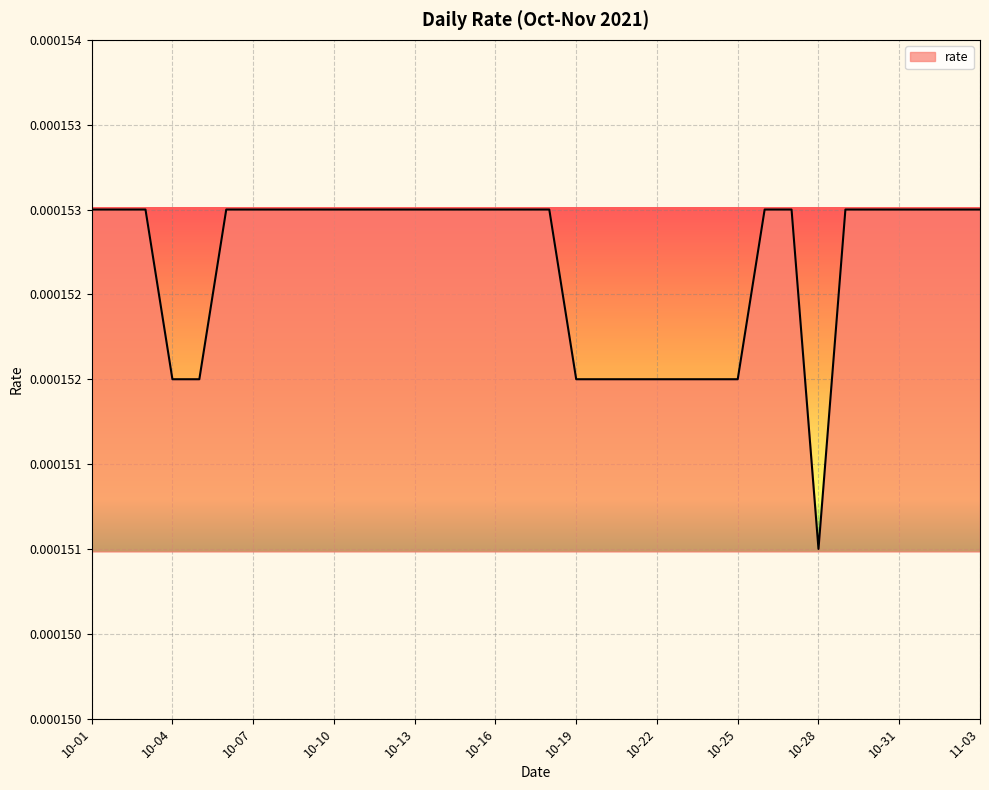

Does the chart display data point markers on the line(s)?

No